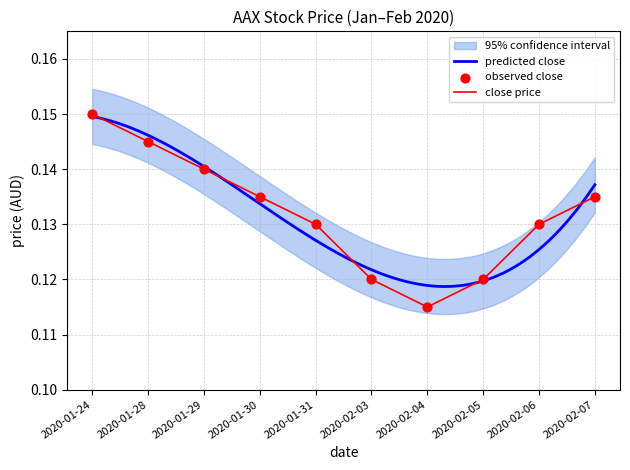

At how many categories does at least one series exceed 0?

10